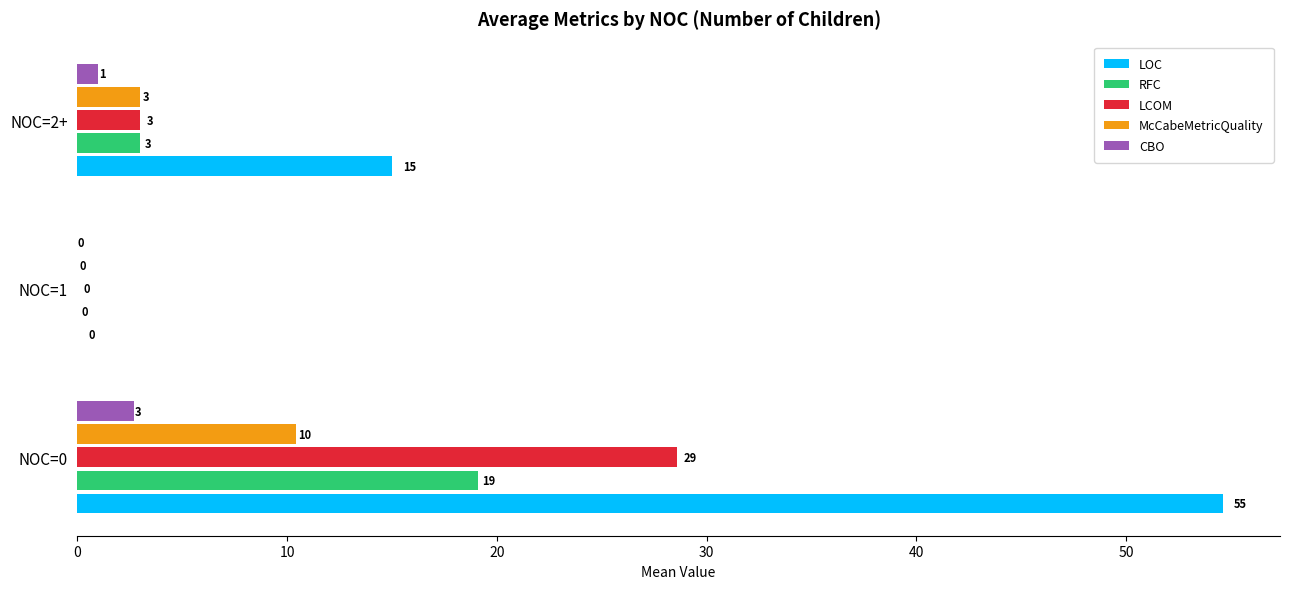

Where is McCabeMetricQuality nearest to the value 5?

NOC=2+